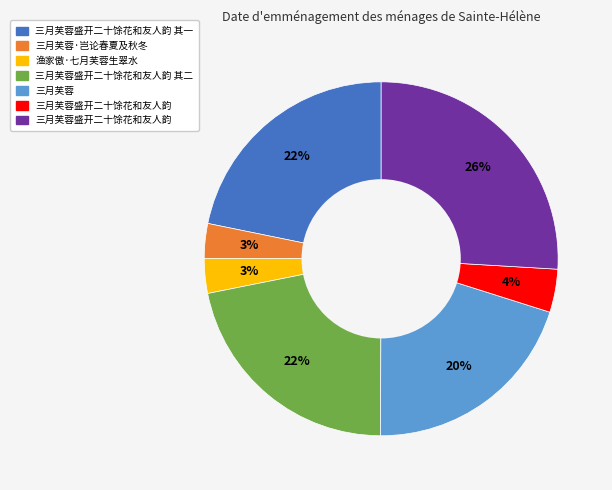

To the nearest percent, what is the difference between the largest and smallest slice percentages?

23%